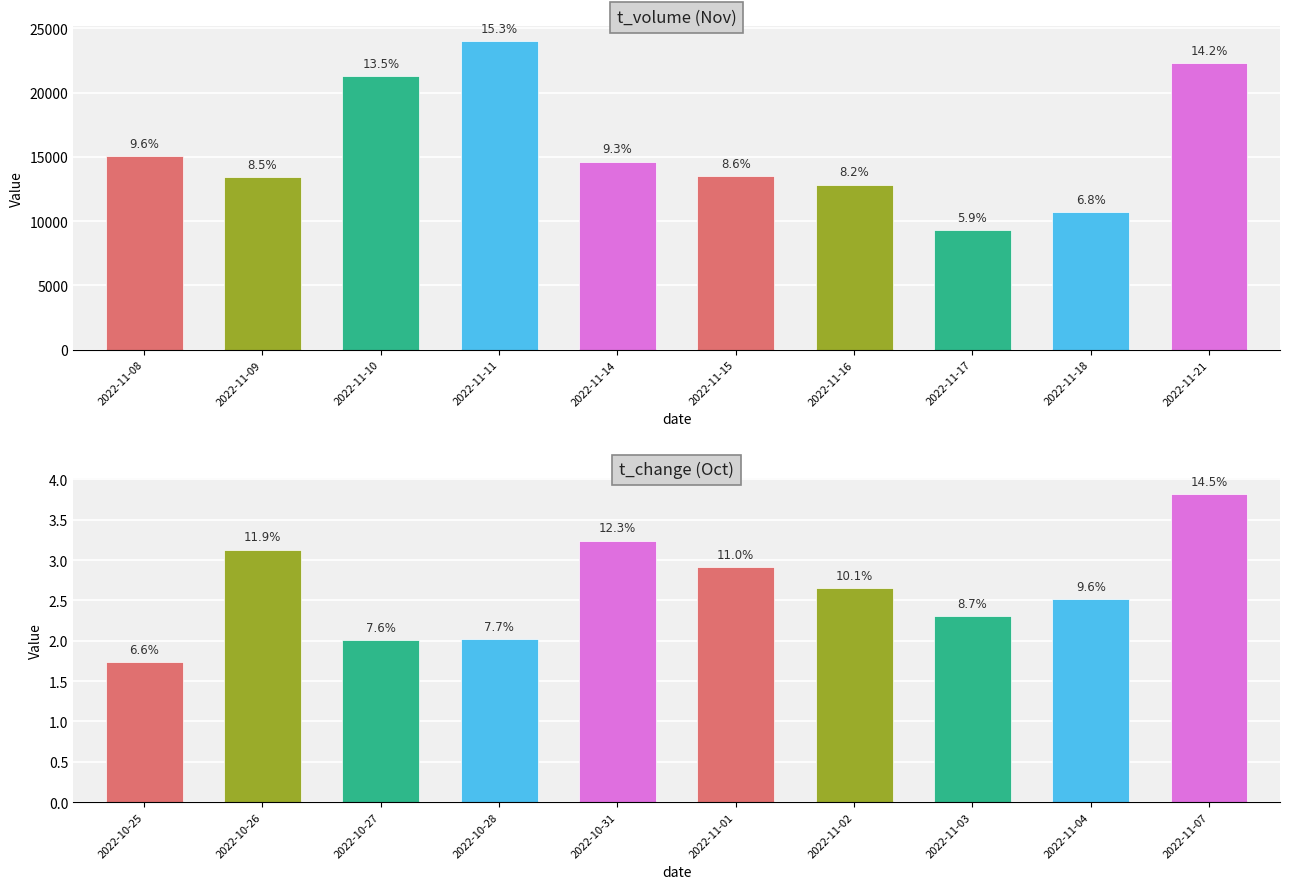

Count the number of values greater than 2.

9